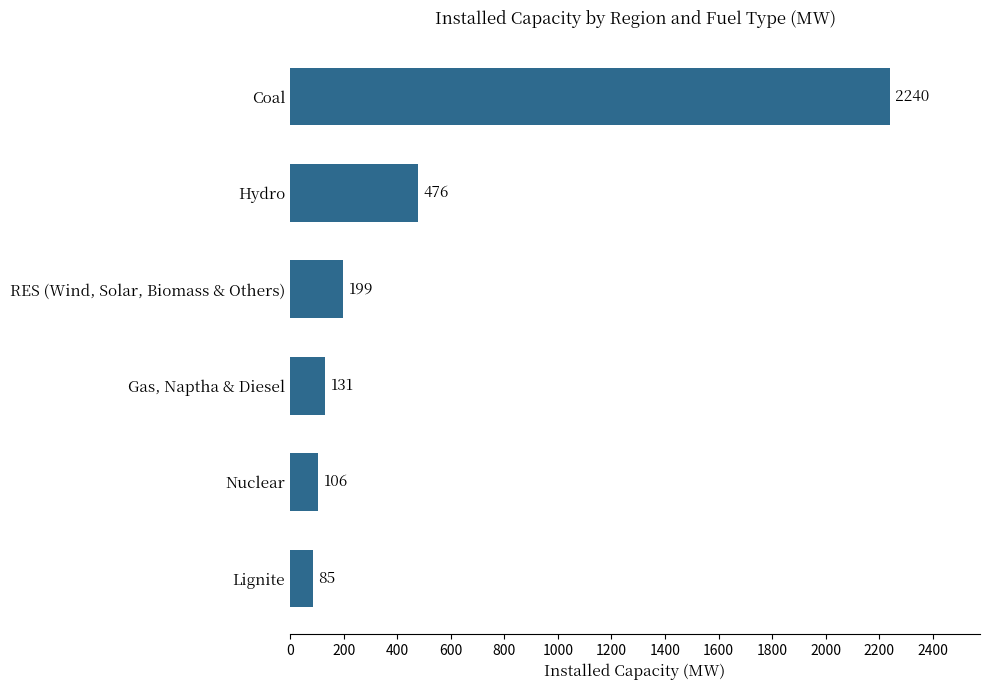

How many bars are there in total?

6